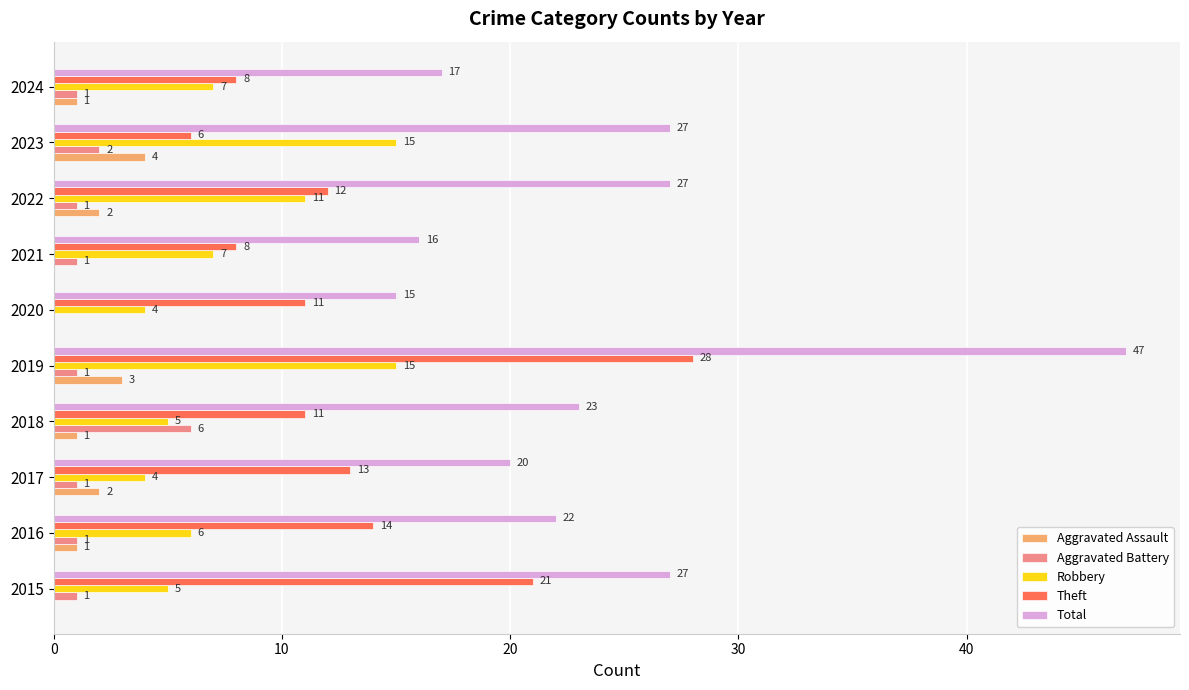

Between 2015 and 2022, which series saw the biggest shift?

Theft